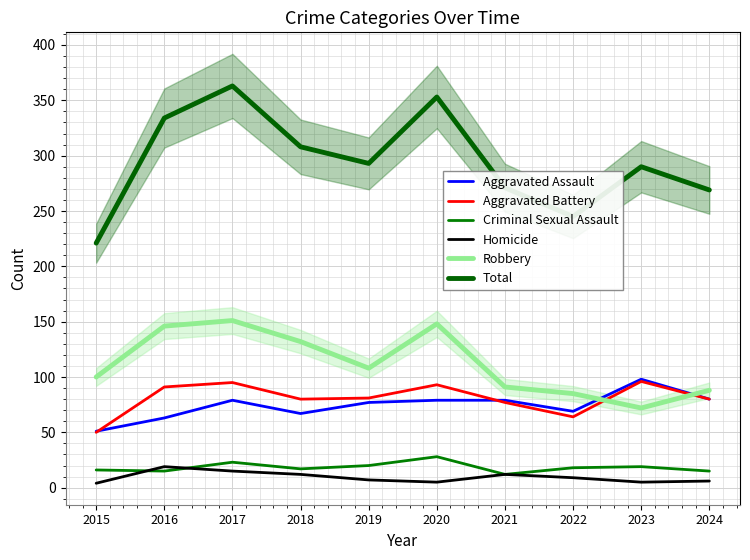

Reading left to right, list all the values displayed in this chart.

Aggravated Assault: 2015=51	2016=63	2017=79	2018=67	2019=77	2020=79	2021=79	2022=69	2023=98	2024=80
Aggravated Battery: 2015=50	2016=91	2017=95	2018=80	2019=81	2020=93	2021=77	2022=64	2023=96	2024=80
Criminal Sexual Assault: 2015=16	2016=15	2017=23	2018=17	2019=20	2020=28	2021=12	2022=18	2023=19	2024=15
Homicide: 2015=4	2016=19	2017=15	2018=12	2019=7	2020=5	2021=12	2022=9	2023=5	2024=6
Robbery: 2015=100	2016=146	2017=151	2018=132	2019=108	2020=148	2021=91	2022=85	2023=72	2024=88
Total: 2015=221	2016=334	2017=363	2018=308	2019=293	2020=353	2021=271	2022=245	2023=290	2024=269